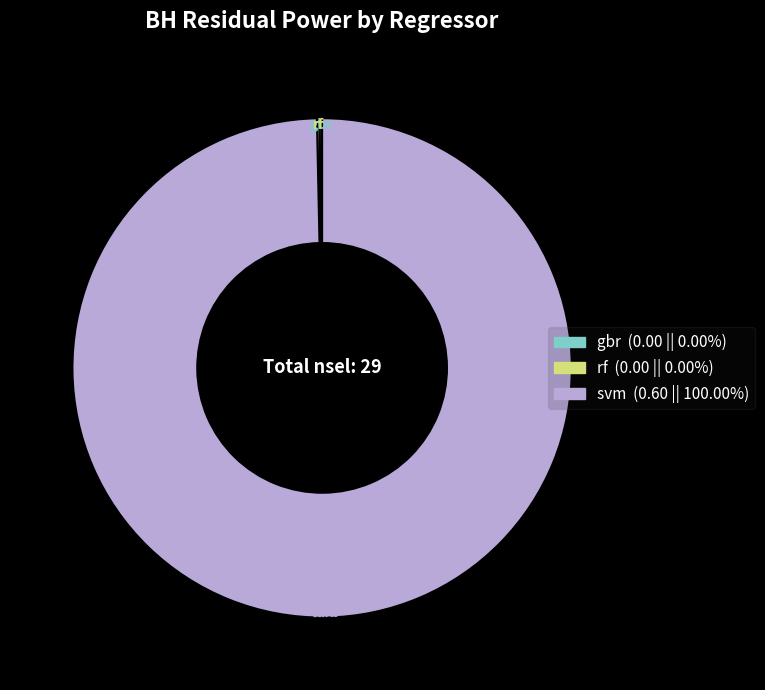

Which category has the biggest portion of the pie?

svm